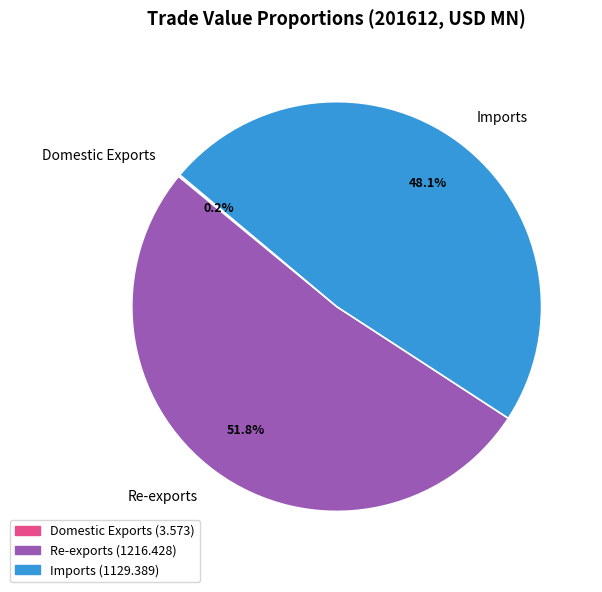

Which has a higher value, Re-exports or Imports?

Re-exports